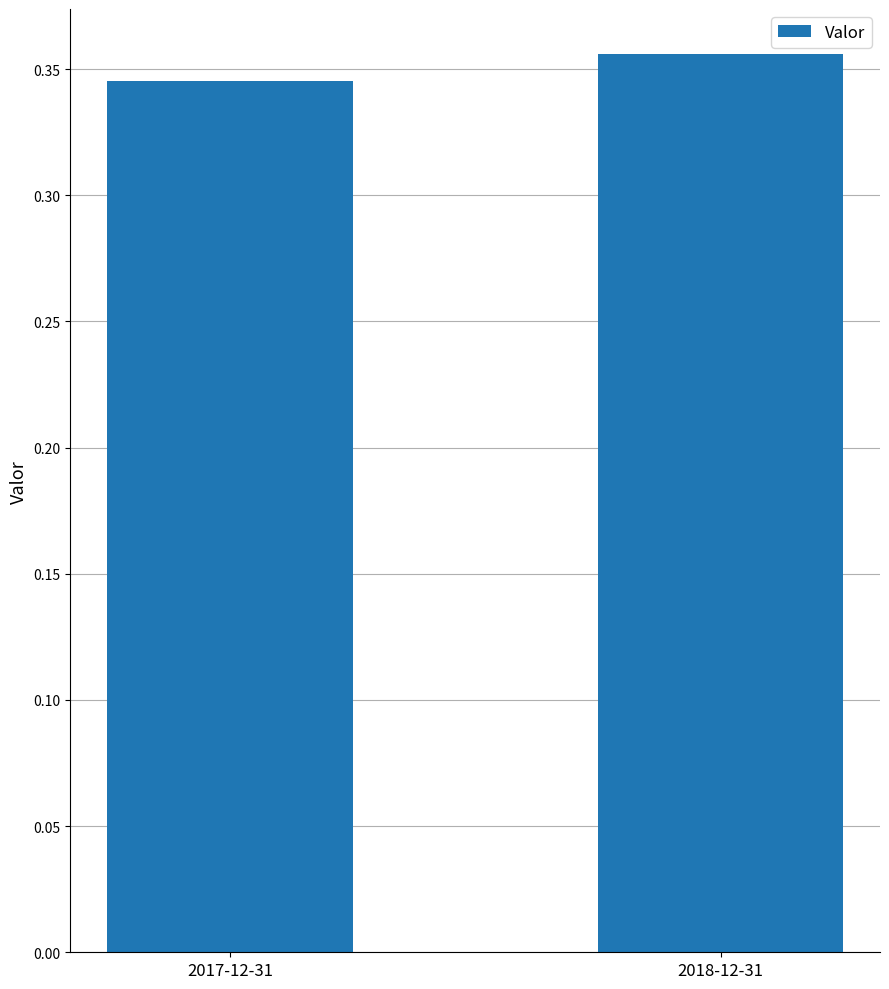

What position from the right is 2018-12-31?

1